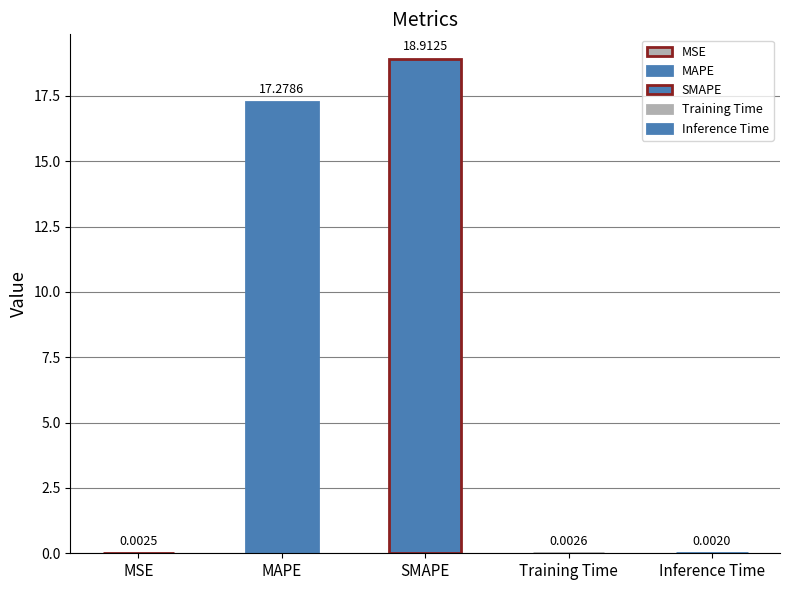

What value does the data have at MAPE?

17.3